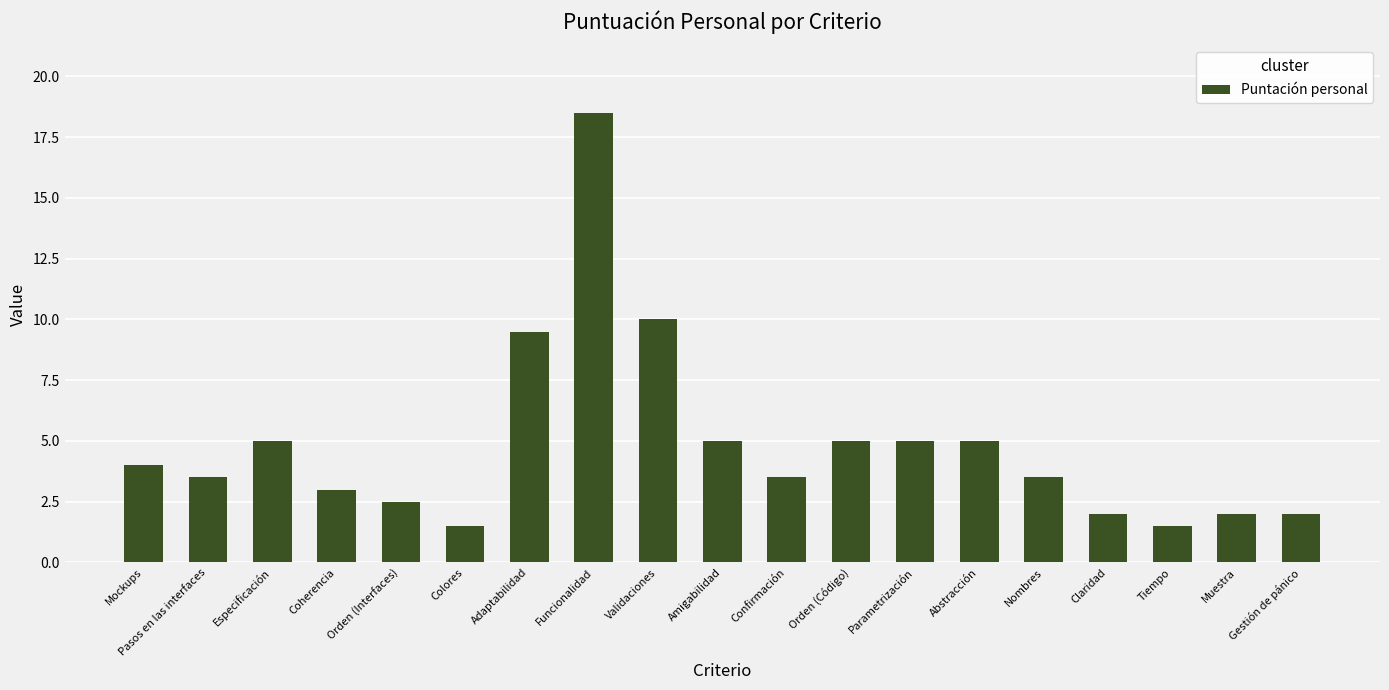

Does the chart contain stacked bars?

No